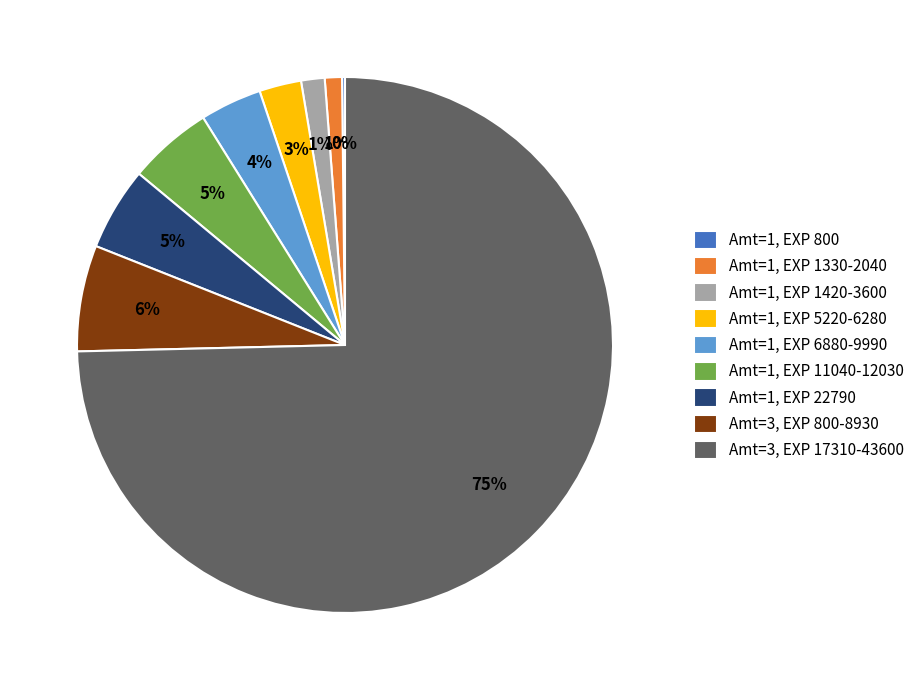

True or false: Amt=3, EXP 17310-43600 accounts for 75% of the total.

True